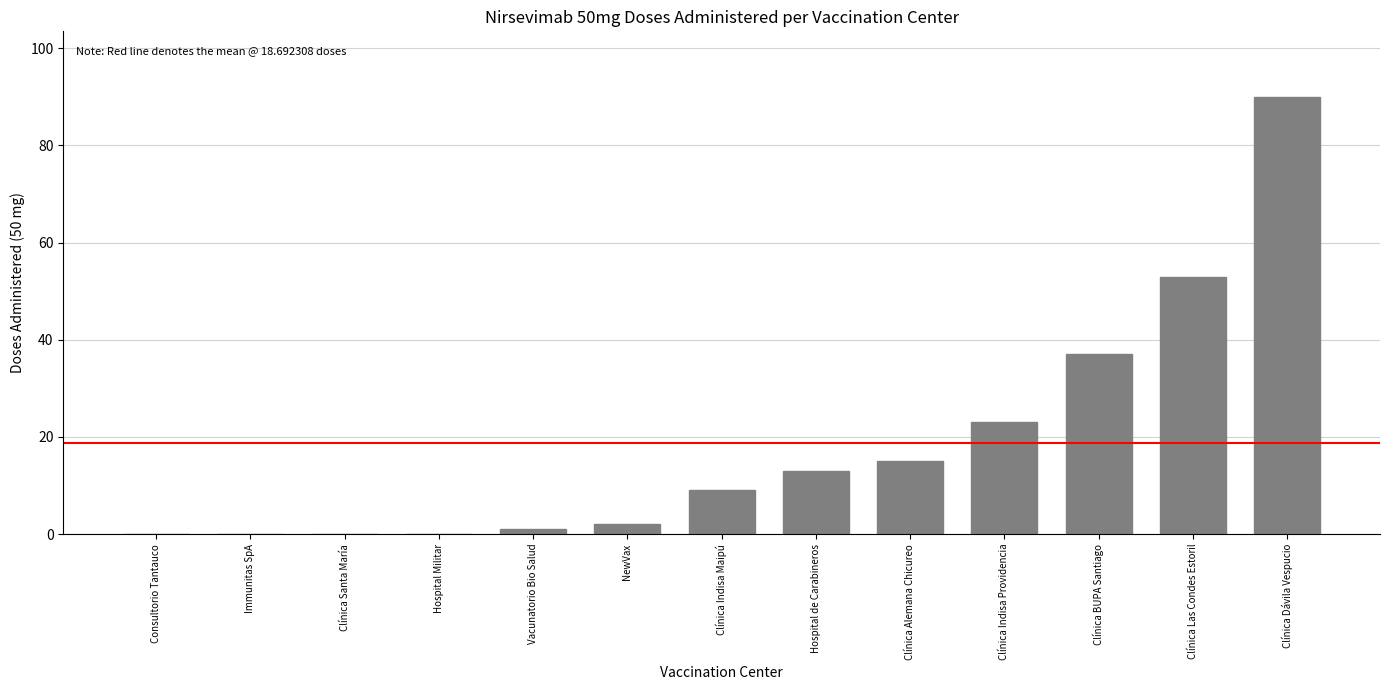

What is the sum of all values?

243